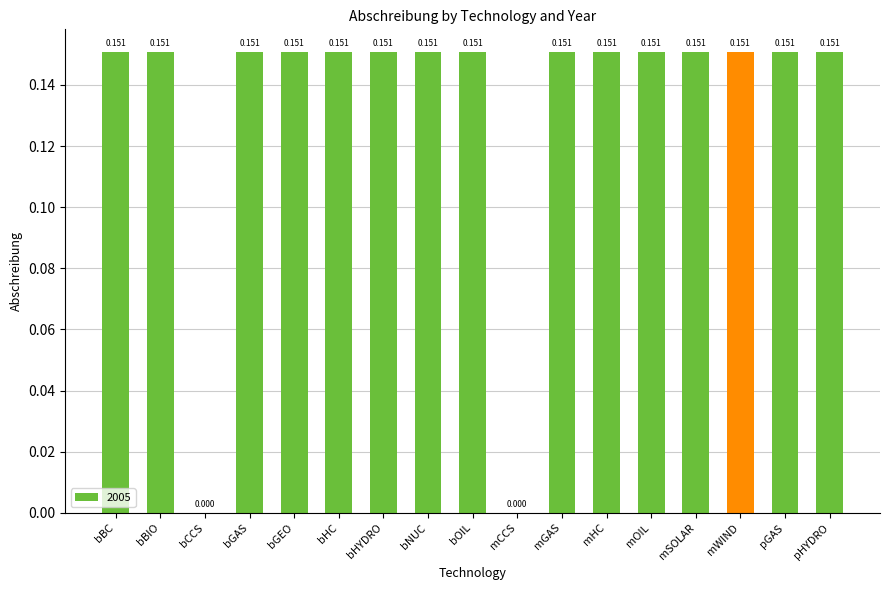

Between bCCS and bBIO, which is larger?

bBIO